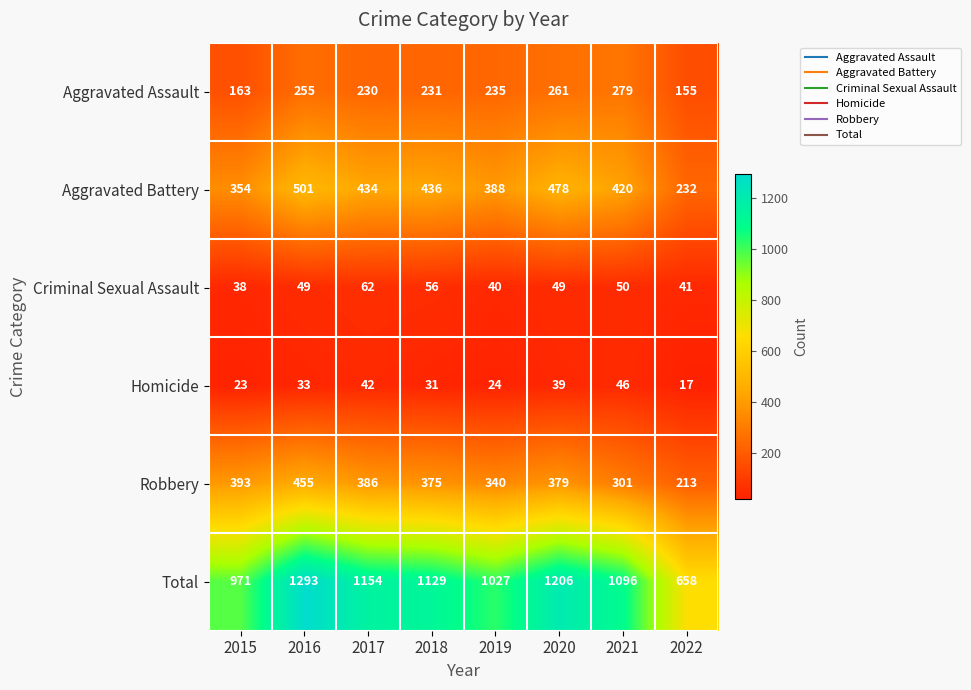

At which category does the chart reach its peak across all series?

2016